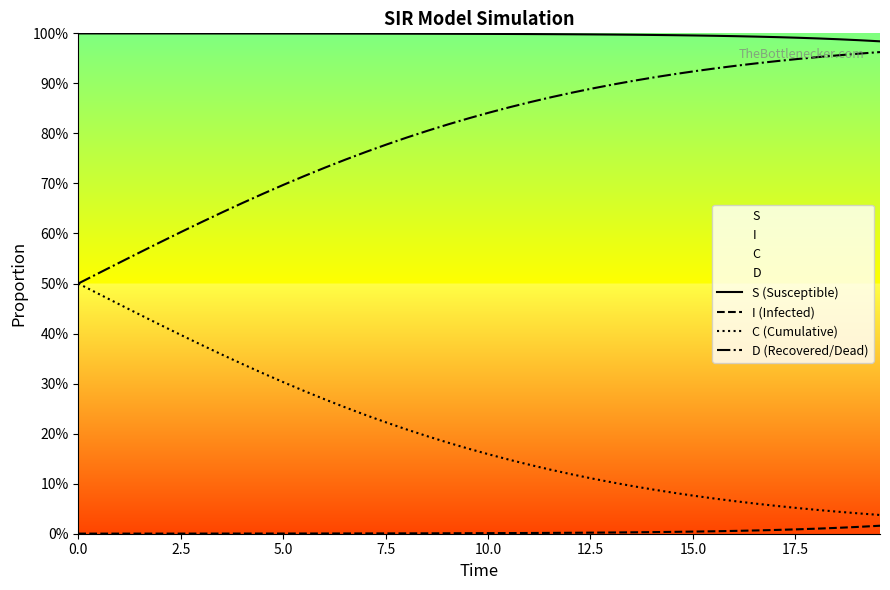

List the series in order of their peak value, lowest first.

I (Infected), C (Cumulative), D (Recovered/Dead), S (Susceptible)